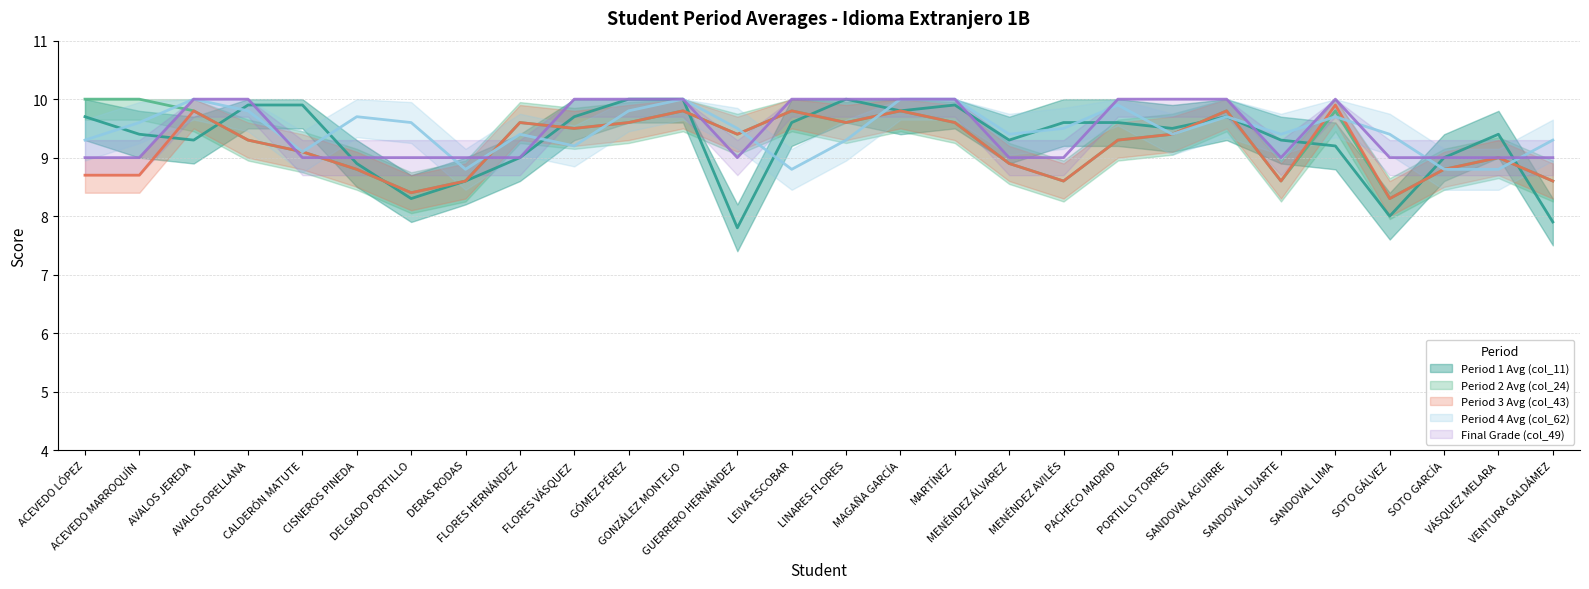

How many times do Period 1 Avg (col_11) and Final Grade (col_49) cross each other?

8